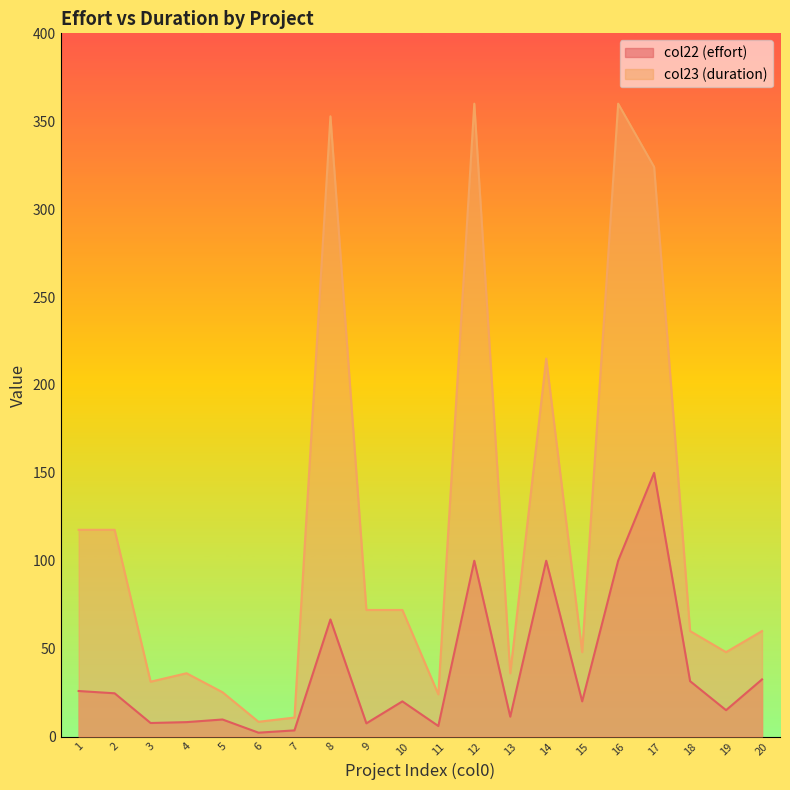

Reading right to left, transcribe all the data shown in this chart.

col22 (effort): 32.5	15.0	31.5	150.0	100.0	20.0	100.0	11.3	100.0	6.0	20.0	7.5	66.6	3.5	2.2	9.7	8.2	7.7	24.6	25.9
col23 (duration): 60.0	48.0	60.0	324.0	360.0	48.0	215.0	36.0	360.0	24.0	72.0	72.0	352.8	10.8	8.4	25.2	36.0	31.2	117.6	117.6